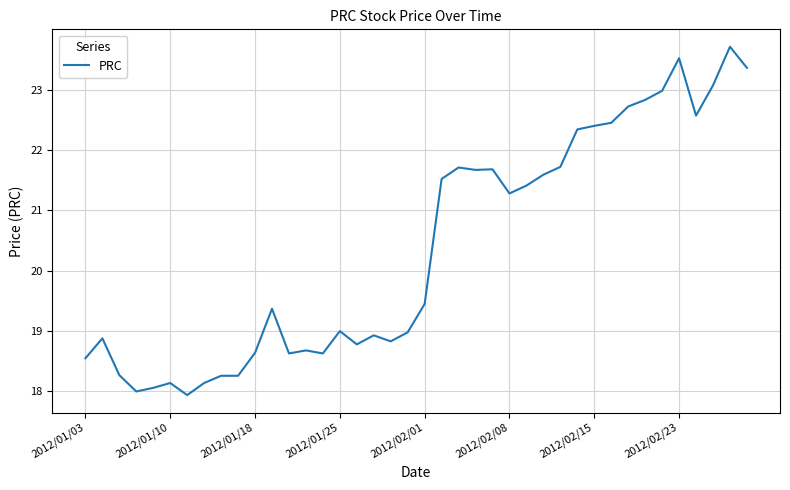

What is the difference between the maximum and minimum values?

5.8